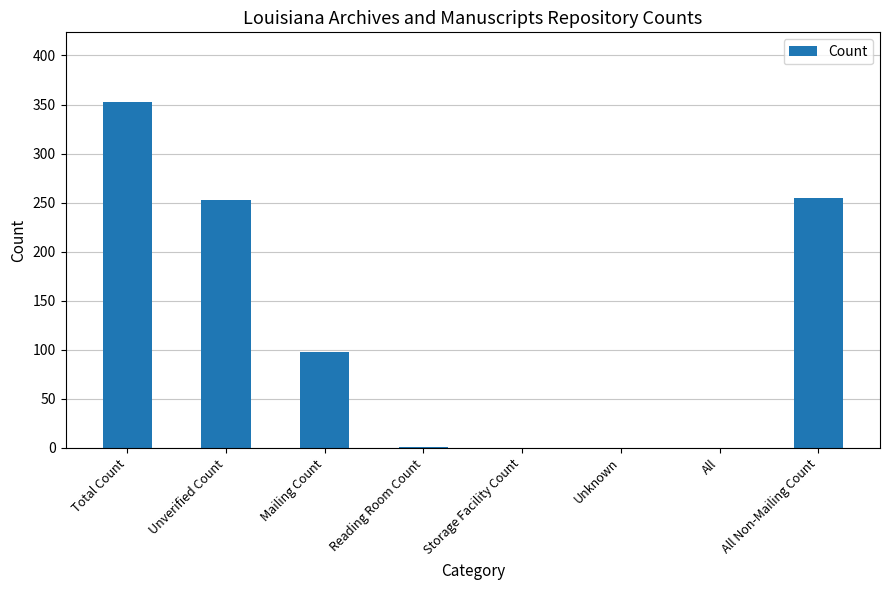

Which label corresponds to the largest value in the chart?

Total Count